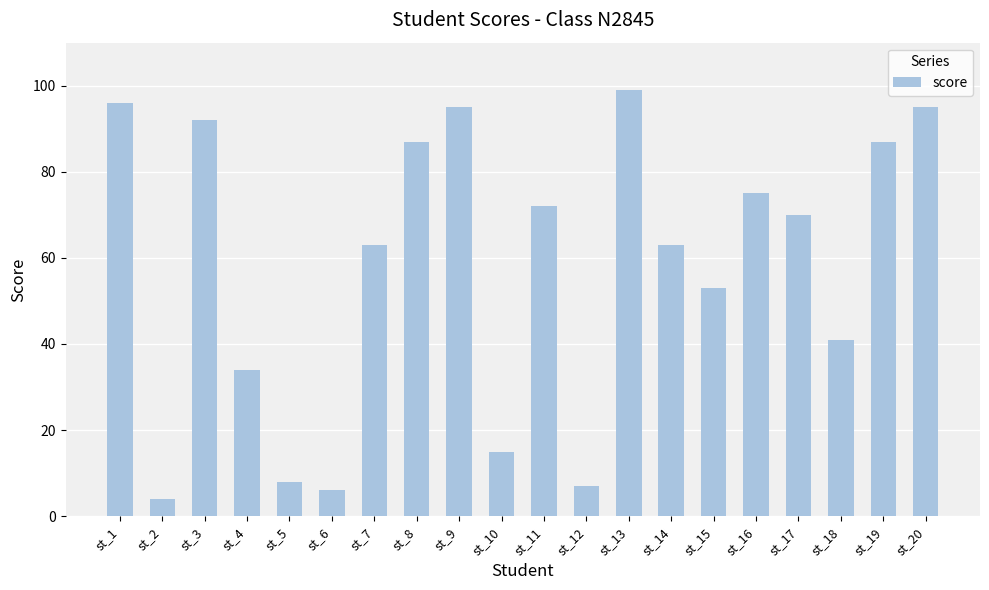

Where is the data nearest to the value 51?

st_15